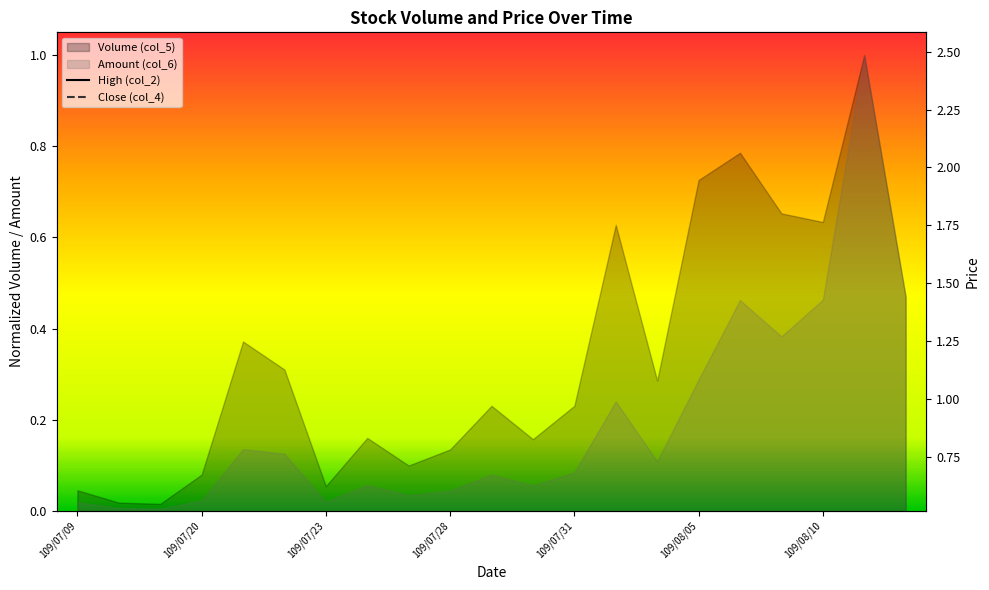

In Close (col_4), how many points are lower than both neighbors (excluding endpoints)?

3